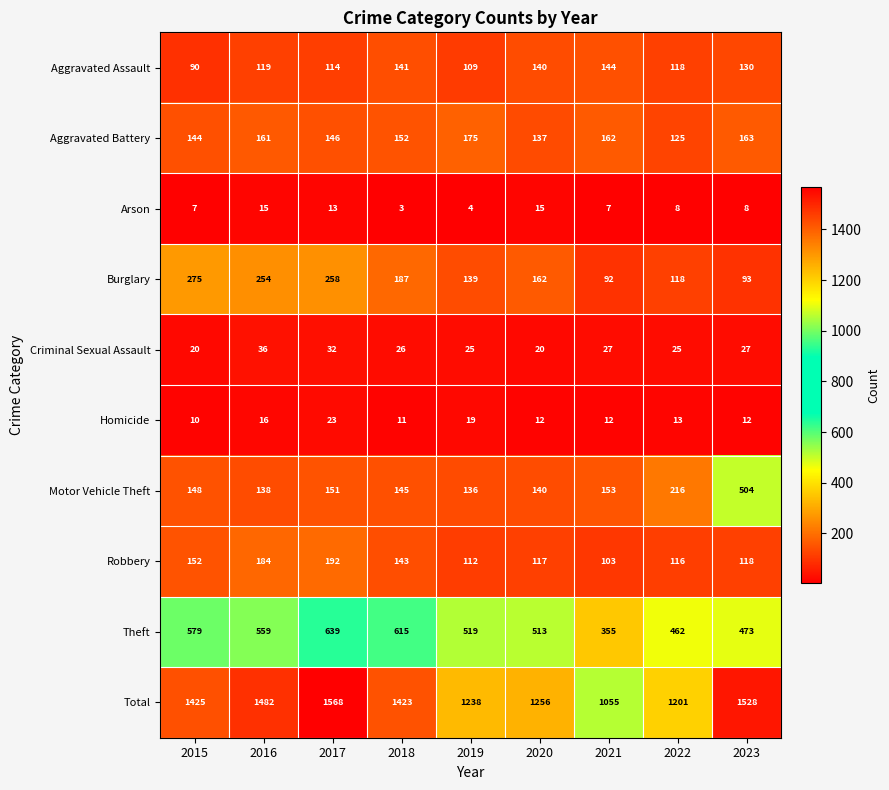

At 2016, list the series in order from smallest to largest.

Arson, Homicide, Criminal Sexual Assault, Aggravated Assault, Motor Vehicle Theft, Aggravated Battery, Robbery, Burglary, Theft, Total